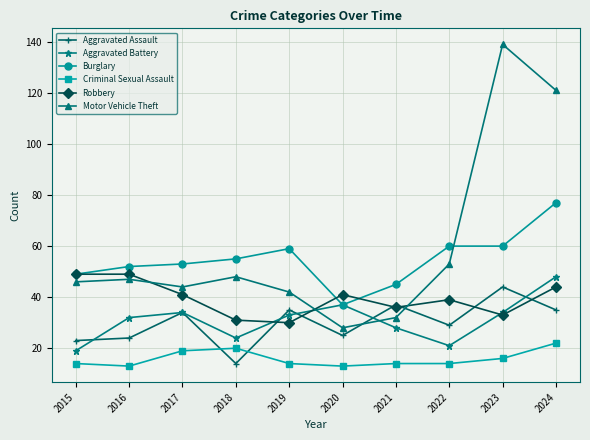

How many times do Motor Vehicle Theft and Aggravated Battery cross each other?

2